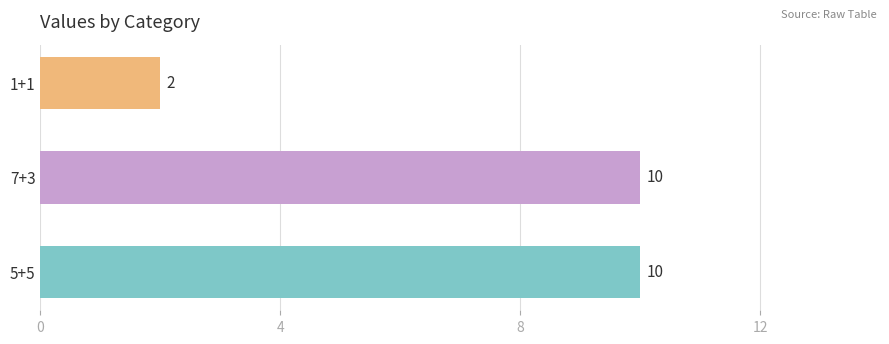

Reading top to bottom, what are all the values shown in this chart?

1+1=2	7+3=10	5+5=10